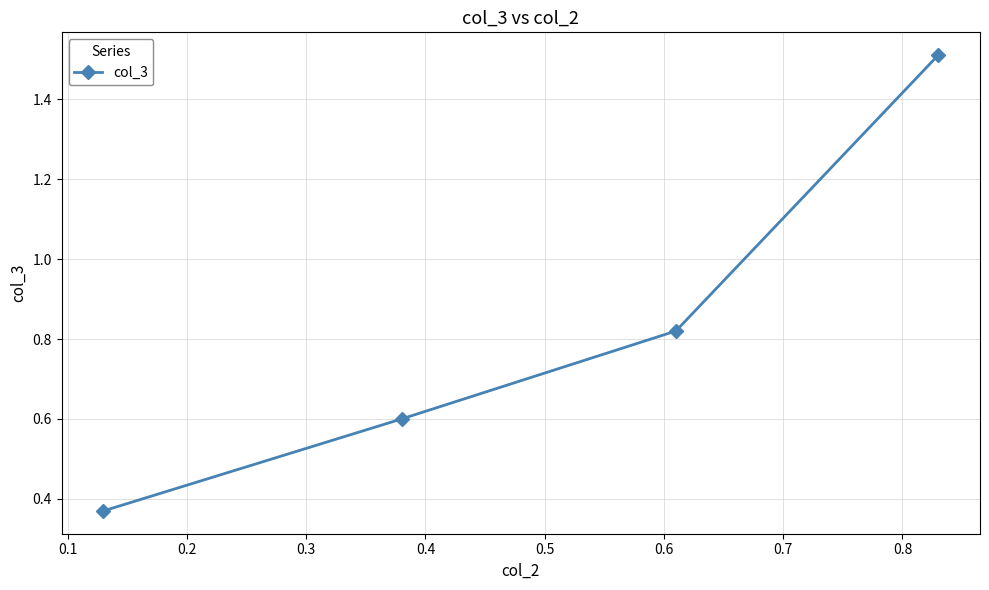

What is the sum of all values?

3.3